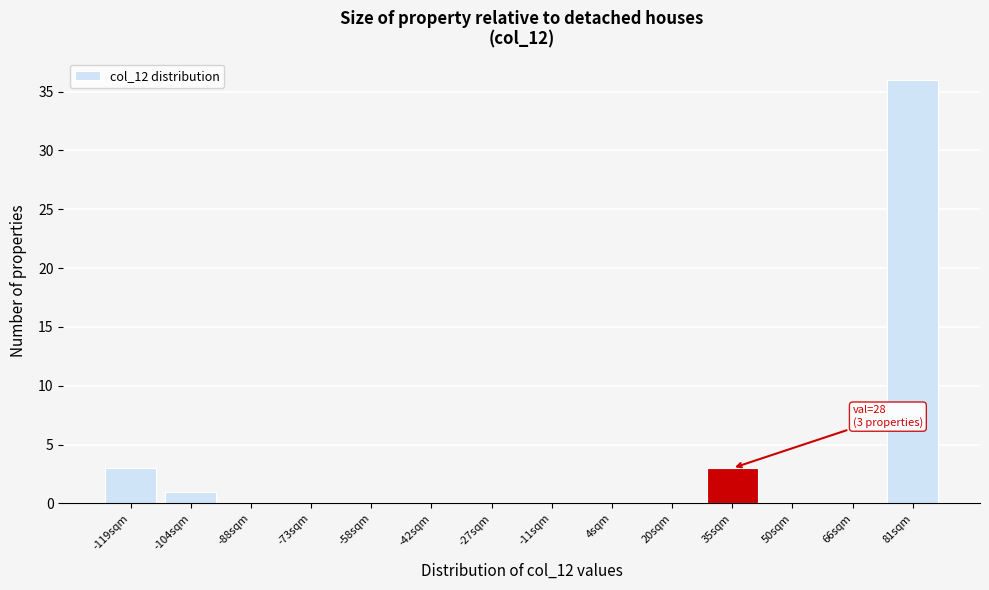

Over which range of the x-axis is the bar tallest?

74 to 90